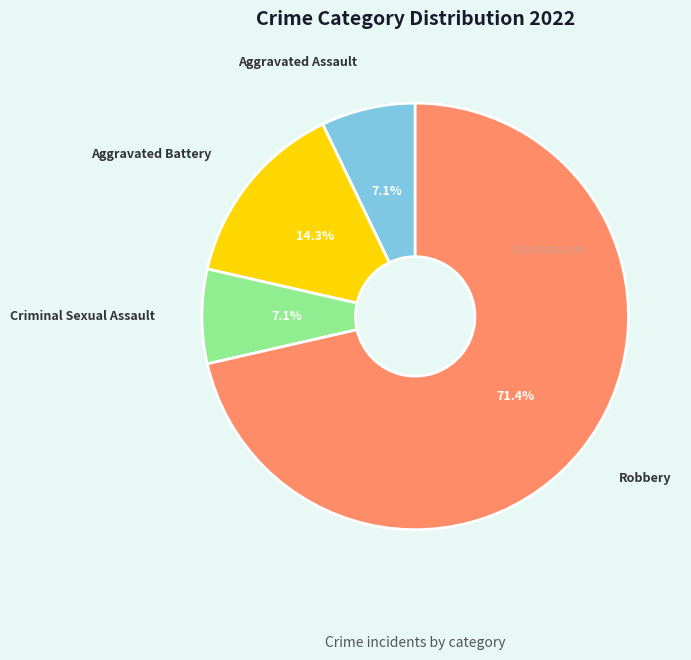

Does any single category account for the majority?

Yes